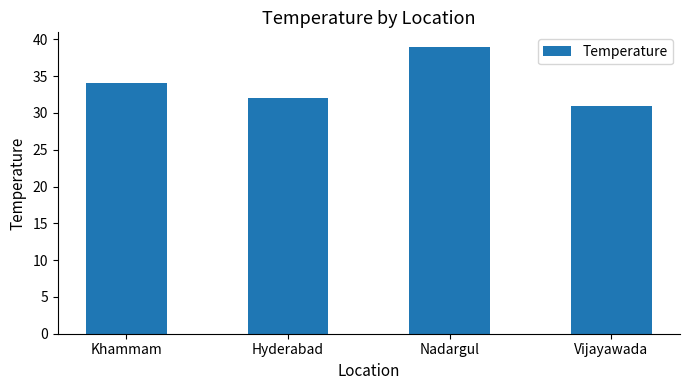

Which has a higher value, Vijayawada or Khammam?

Khammam